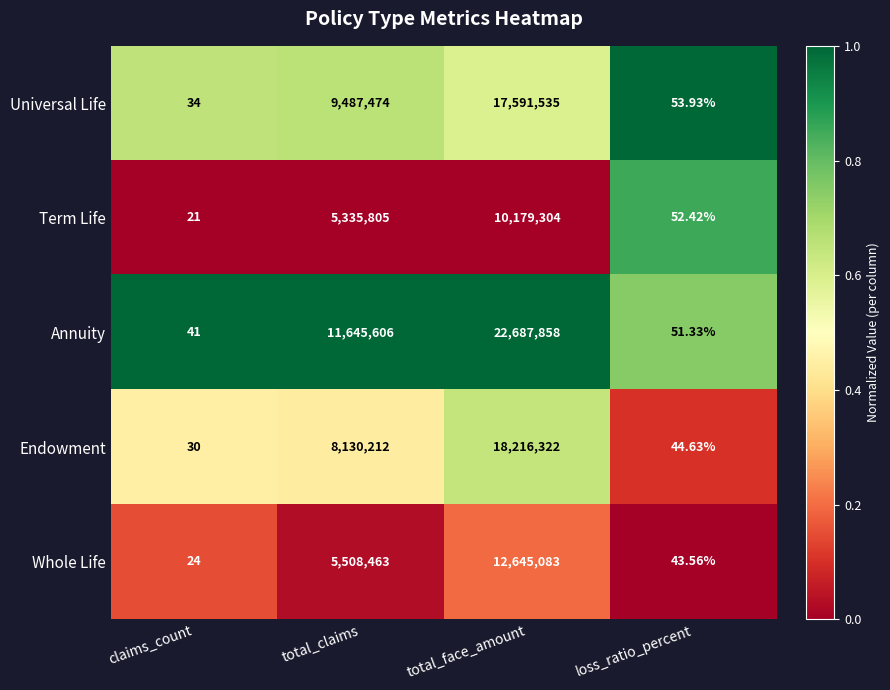

What is the maximum value shown in the chart?

22687858.0